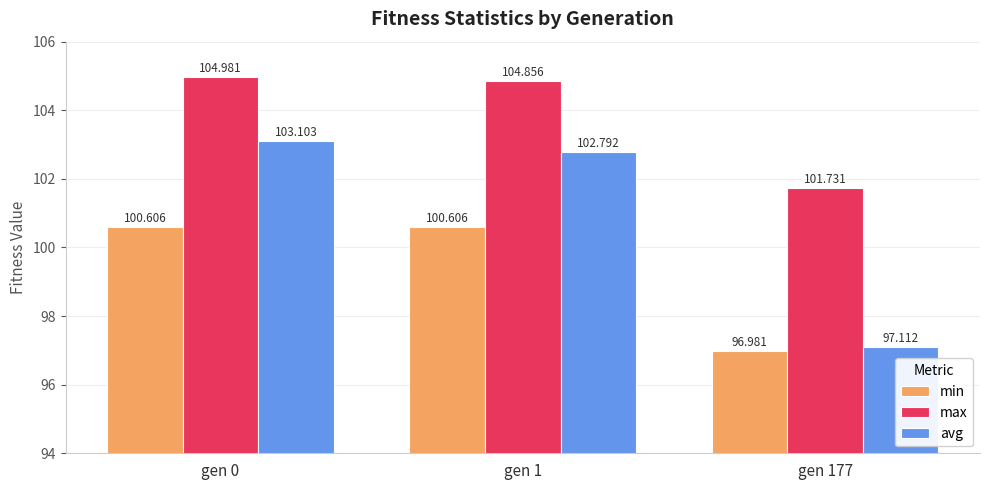

Which series has the largest range (max minus min)?

avg